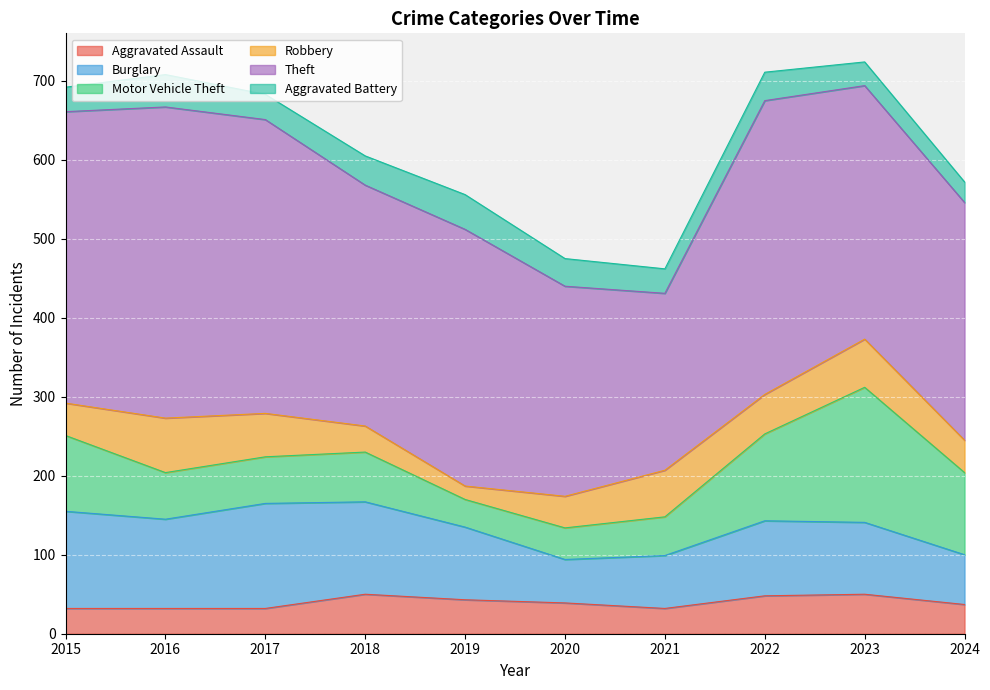

The Aggravated Assault series shows 24 at 2024. True or false?

False